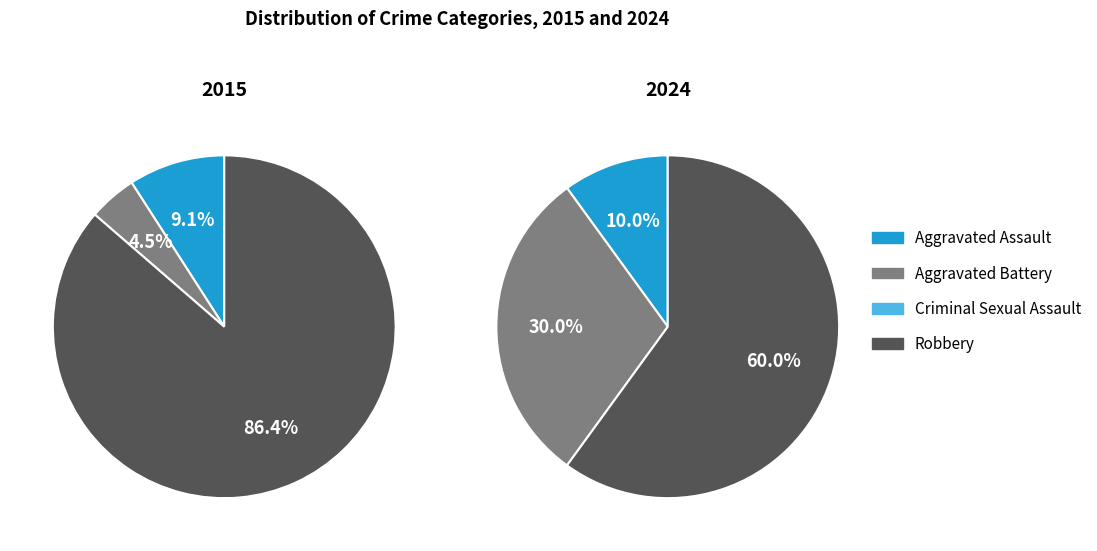

What percentage is the Robbery slice, to the nearest percent?

60%